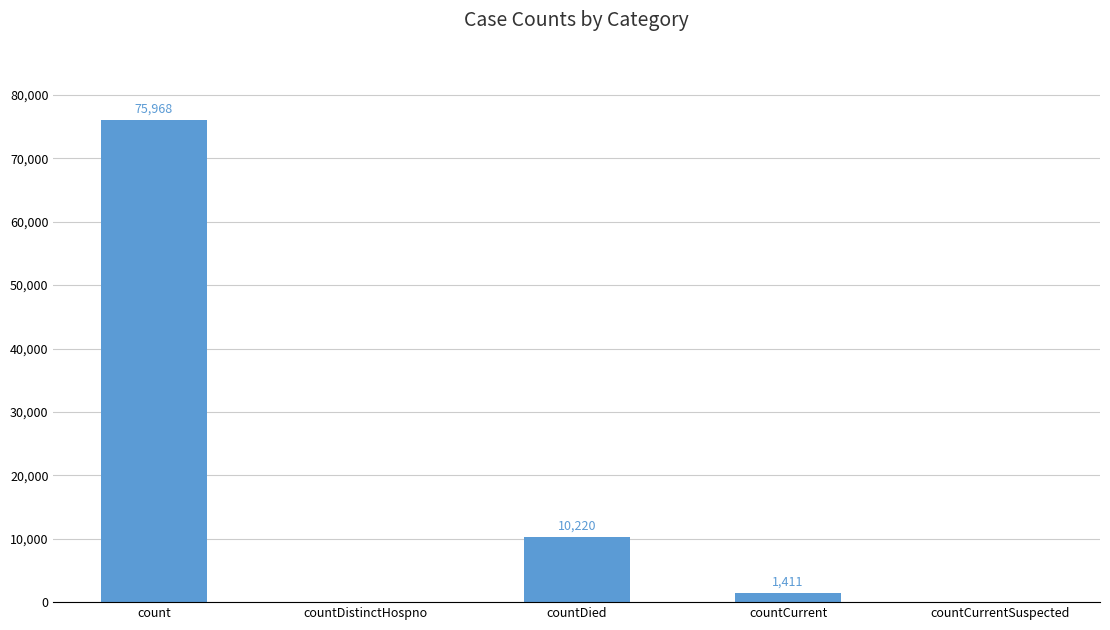

What is the maximum value shown in the chart?

75968